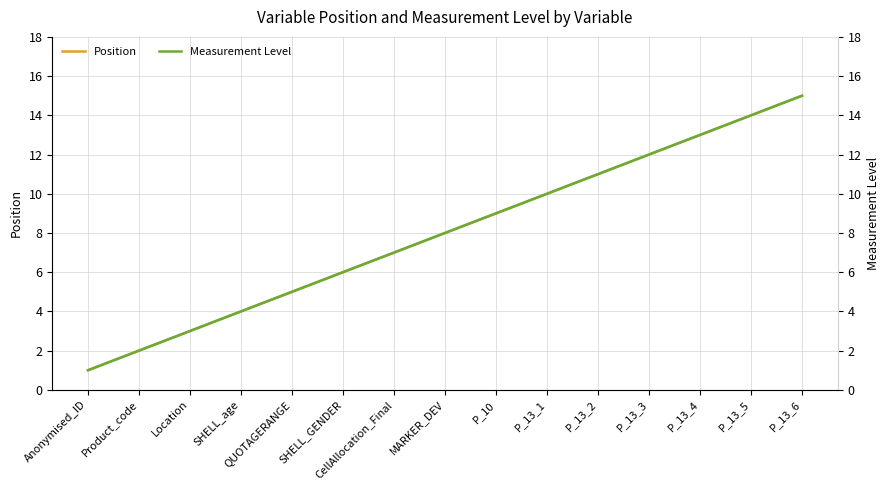

How many data points in Measurement Level are above 8?

7